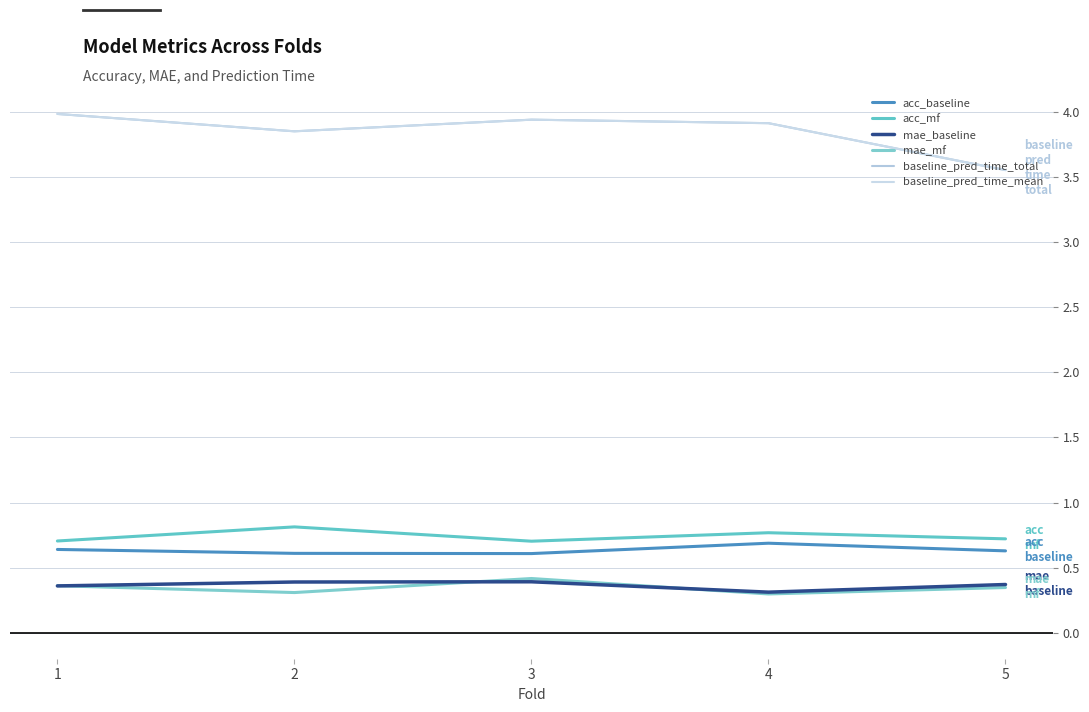

What is the difference between the second highest and second lowest values in the baseline_pred_time_total series?

0.1